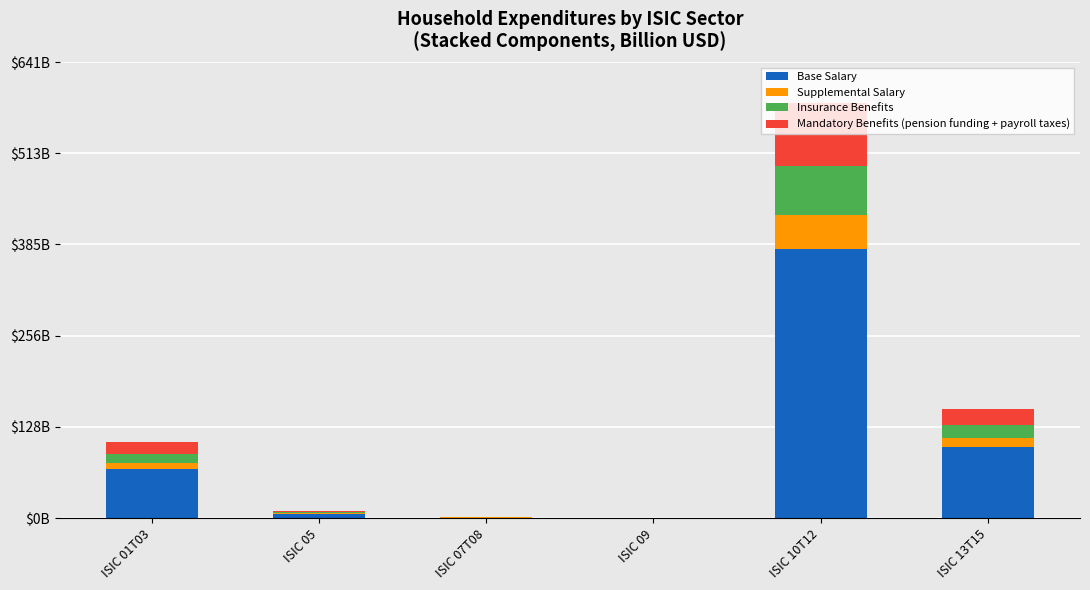

What is the difference between the maximum and minimum values in the Supplemental Salary series?

46.6